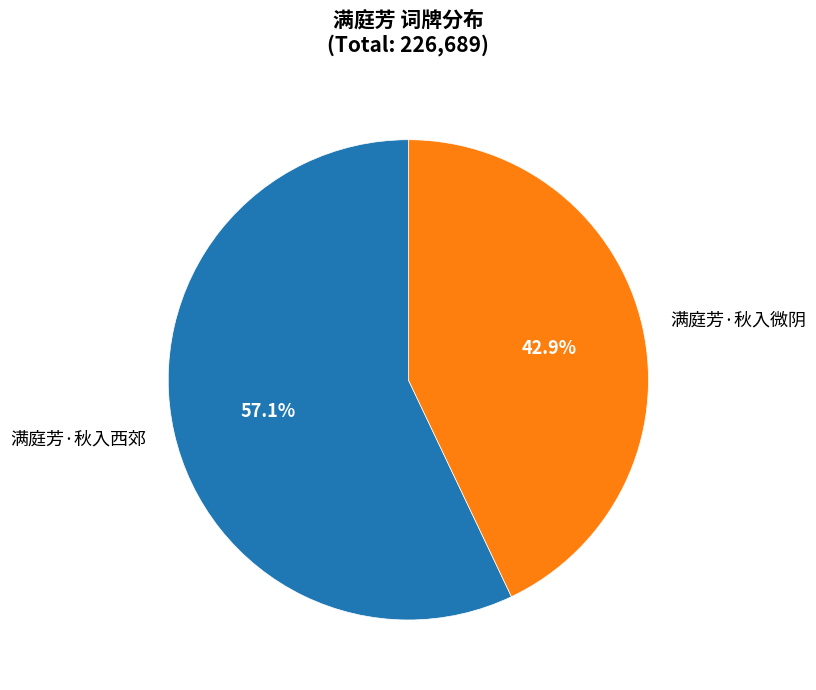

To the nearest percent, what is the difference between the largest and smallest slice percentages?

14%